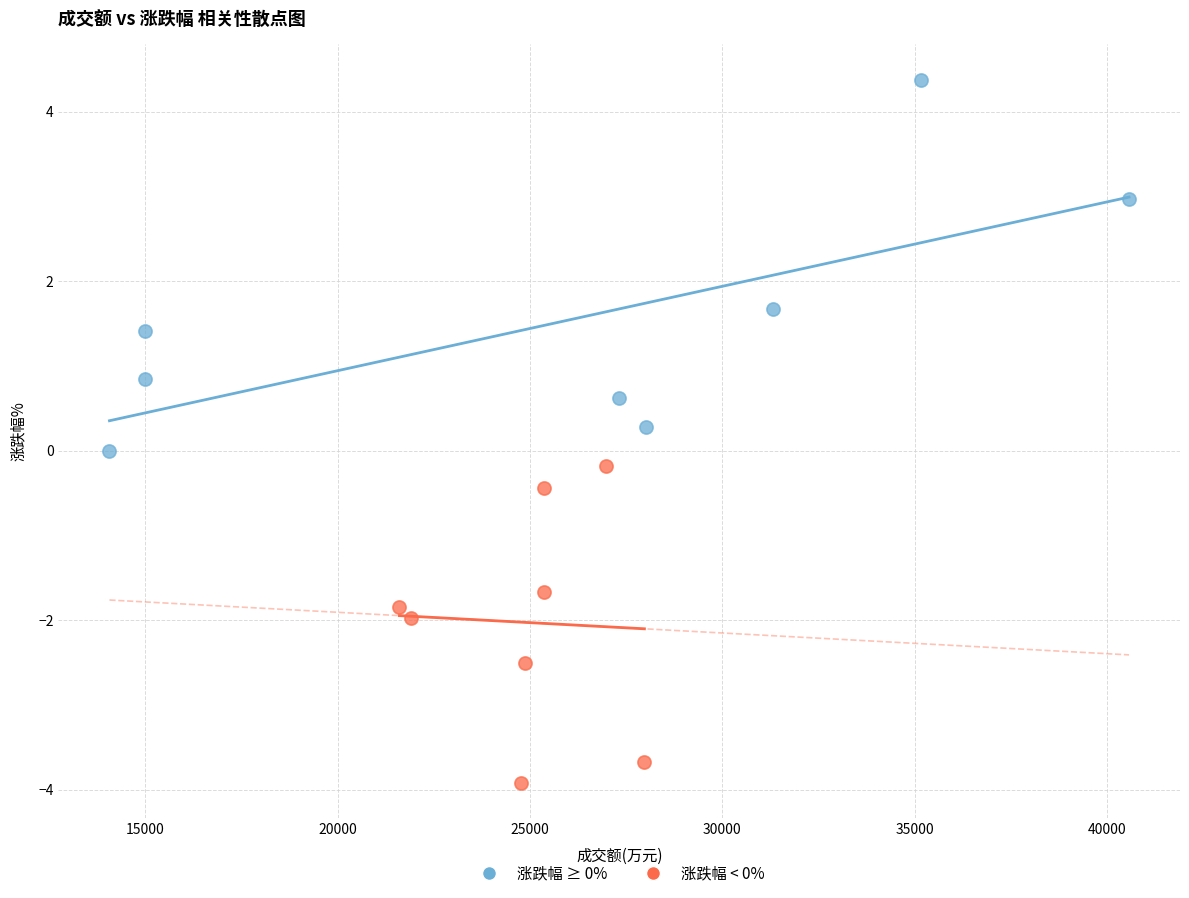

Which series reaches the maximum Y coordinate?

涨跌幅 ≥ 0%